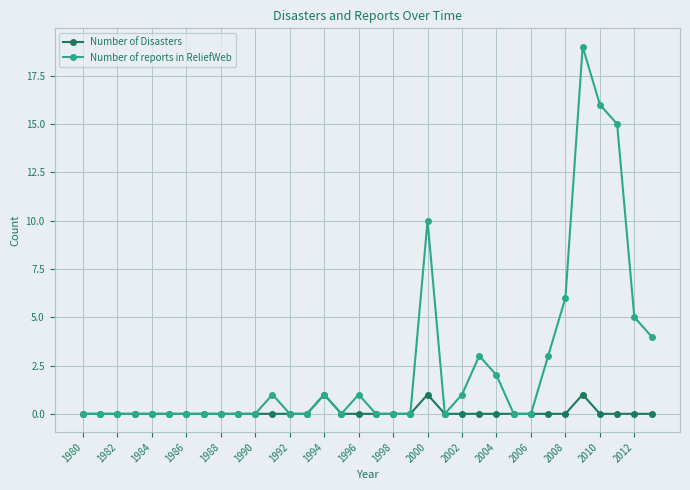

List the series in order of their overall mean, lowest first.

Number of Disasters, Number of reports in ReliefWeb